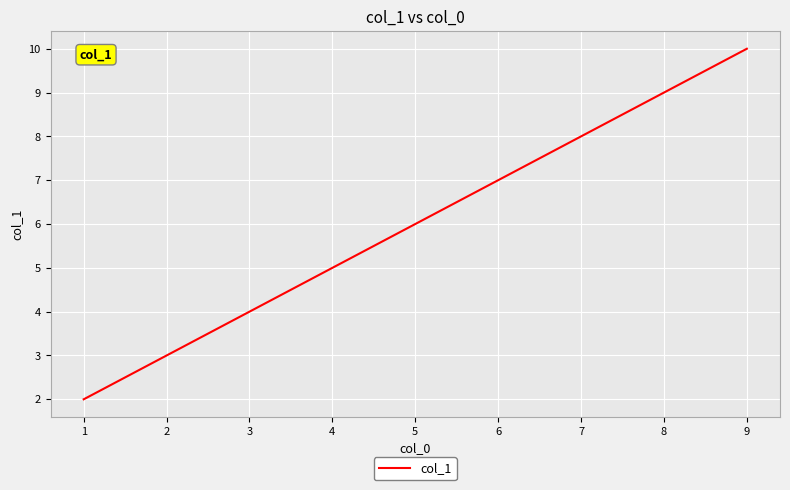

What is the smallest value displayed?

2